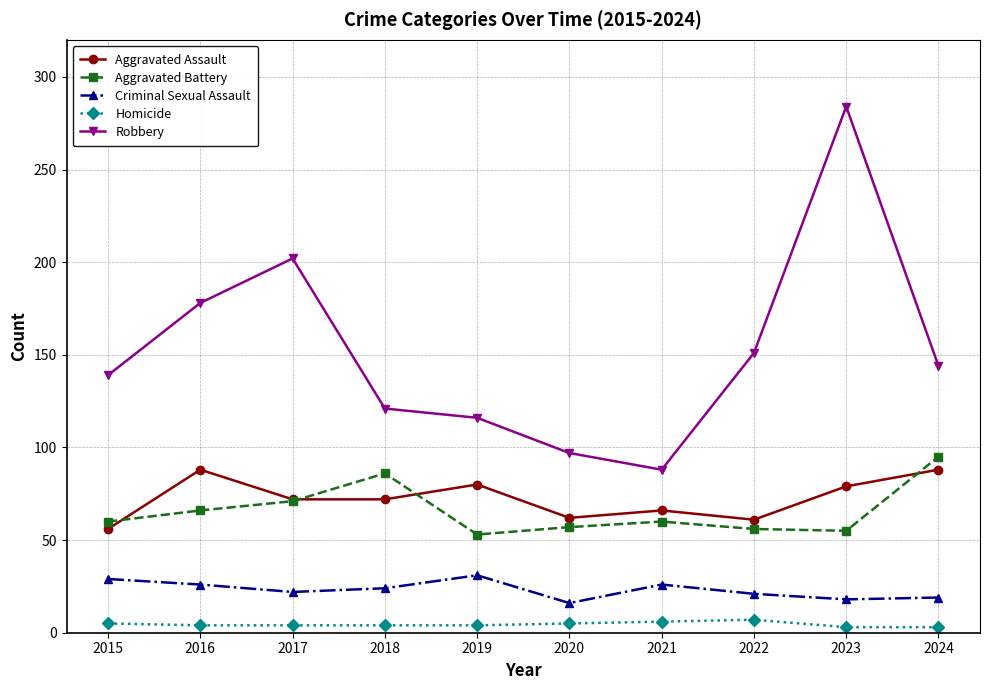

What value does the Robbery series have at 2023?

284